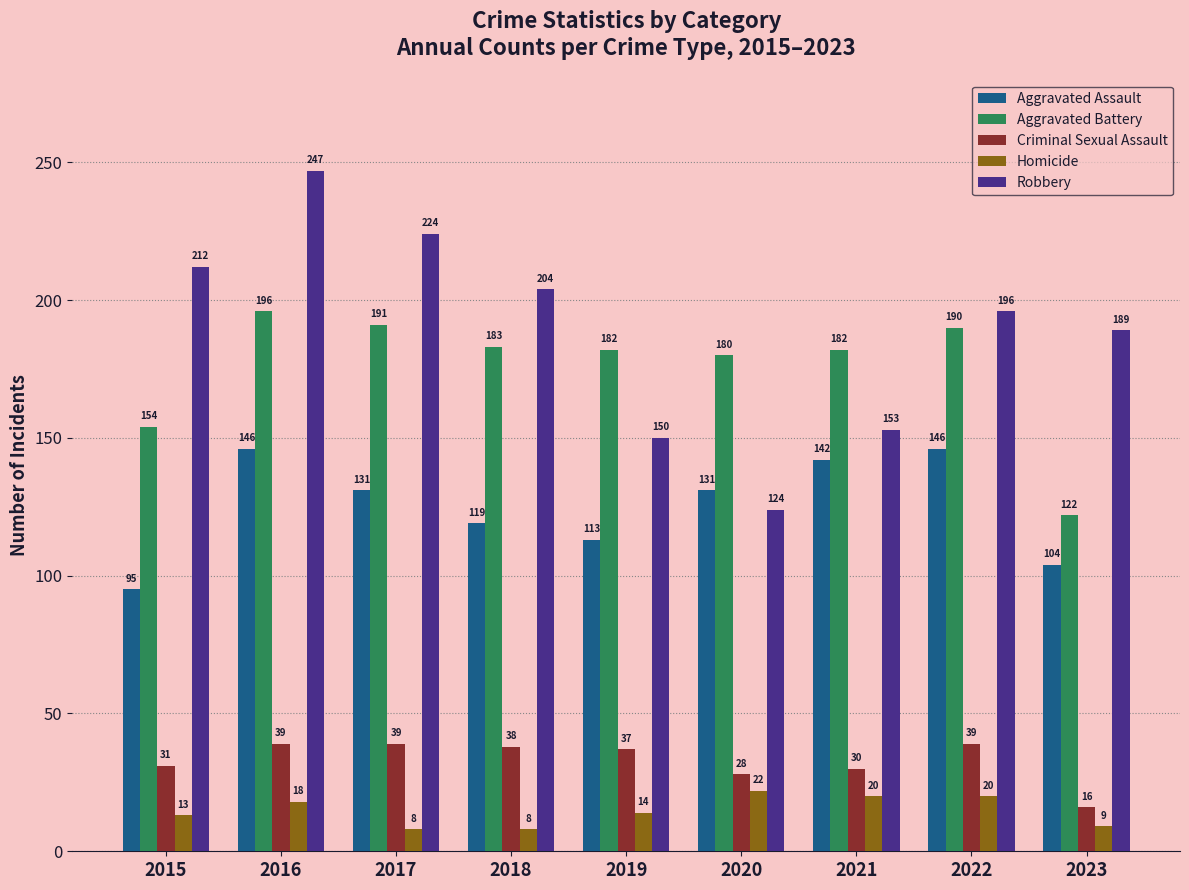

What is the difference between the second highest and second lowest values in the Aggravated Battery series?

37